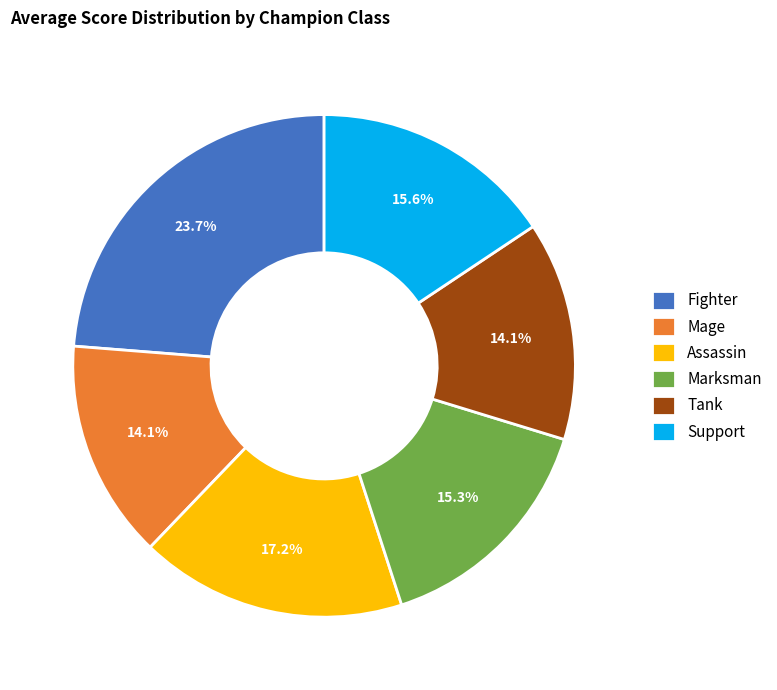

What percentage is NOT represented by Marksman?

84.7%